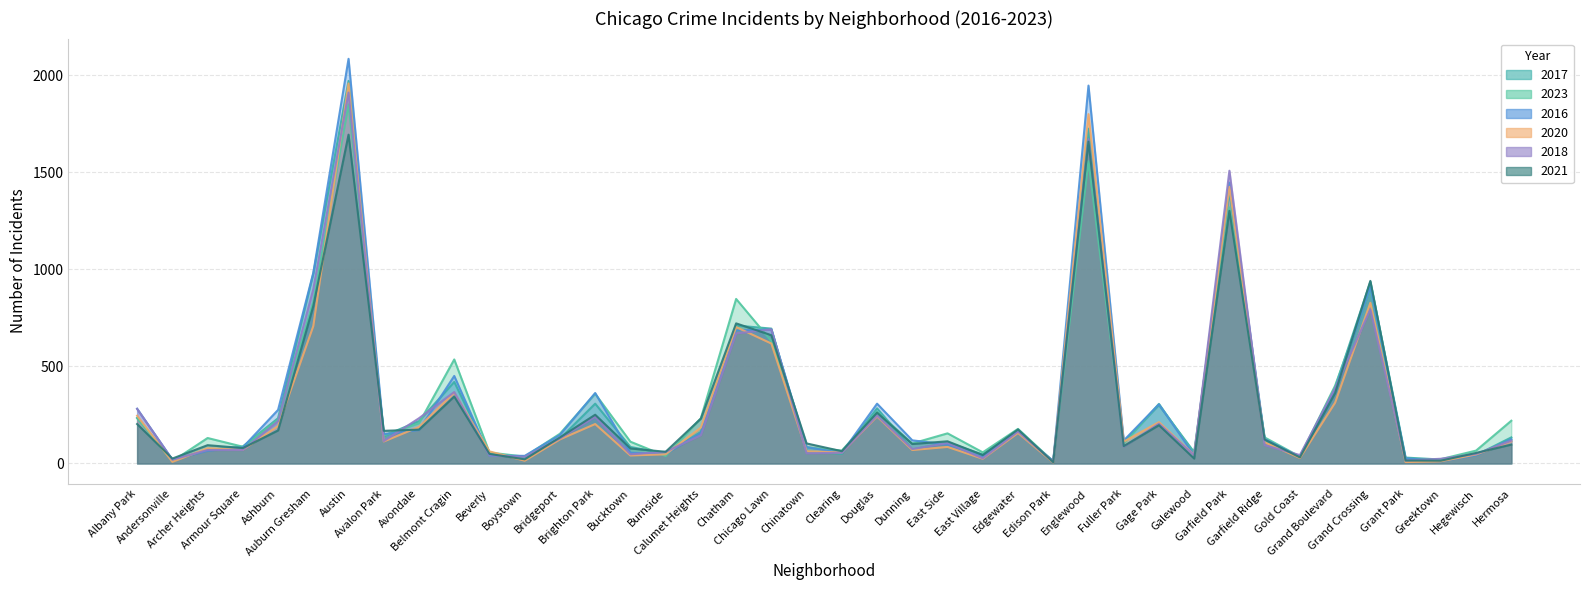

Is it true that 2023 equals 1558 at Englewood?

True